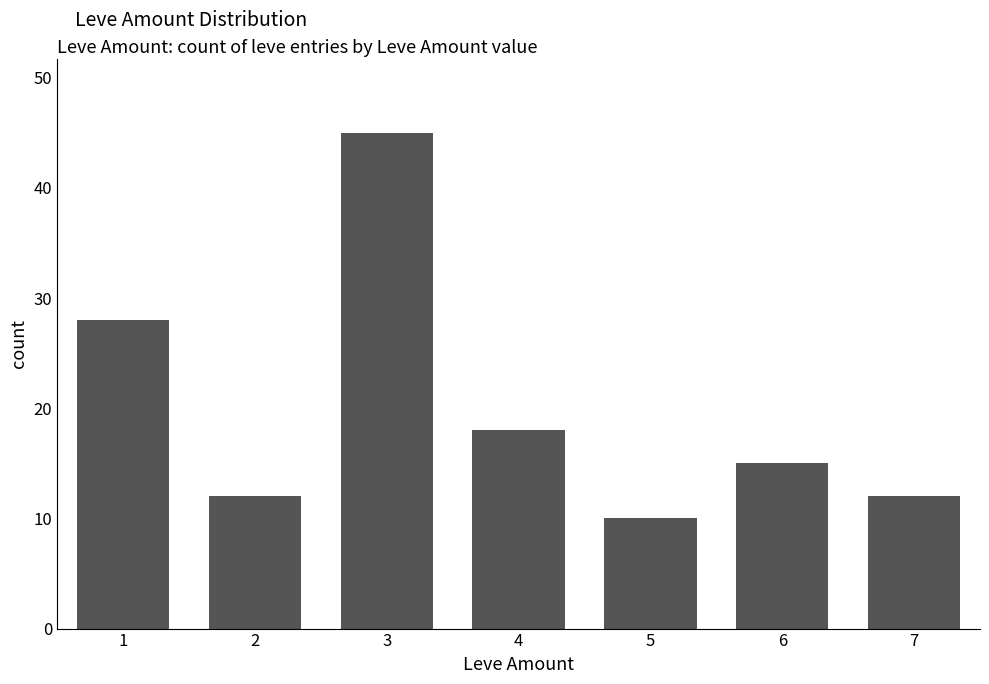

What is the change in value from 1 to 7?

-16